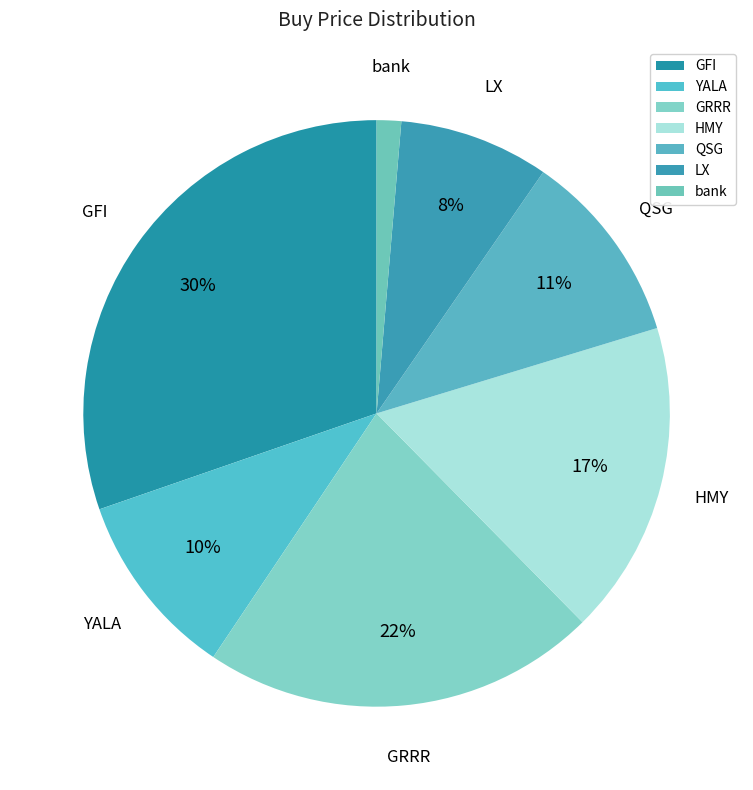

To the nearest percent, what percentage of the pie is LX?

8%